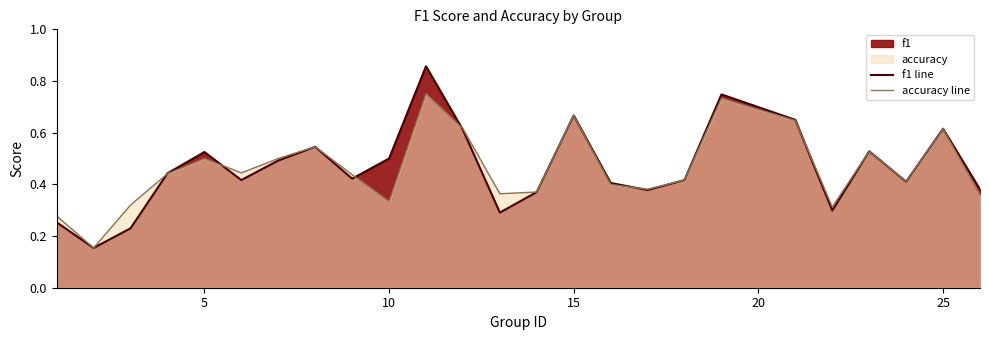

Which series has the largest range (max minus min)?

f1 line